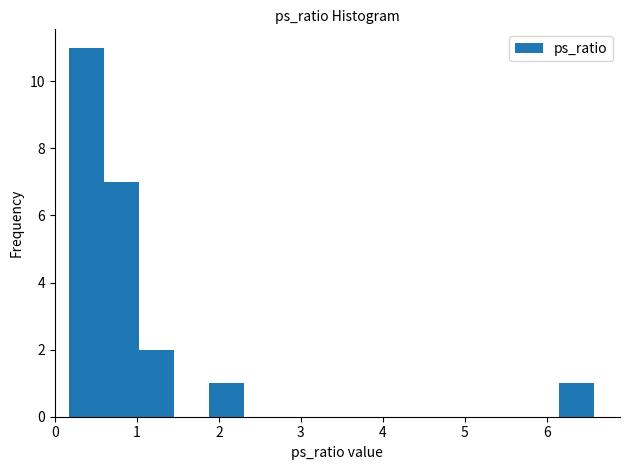

Which range on the x-axis has the tallest bar?

0.2 to 0.6